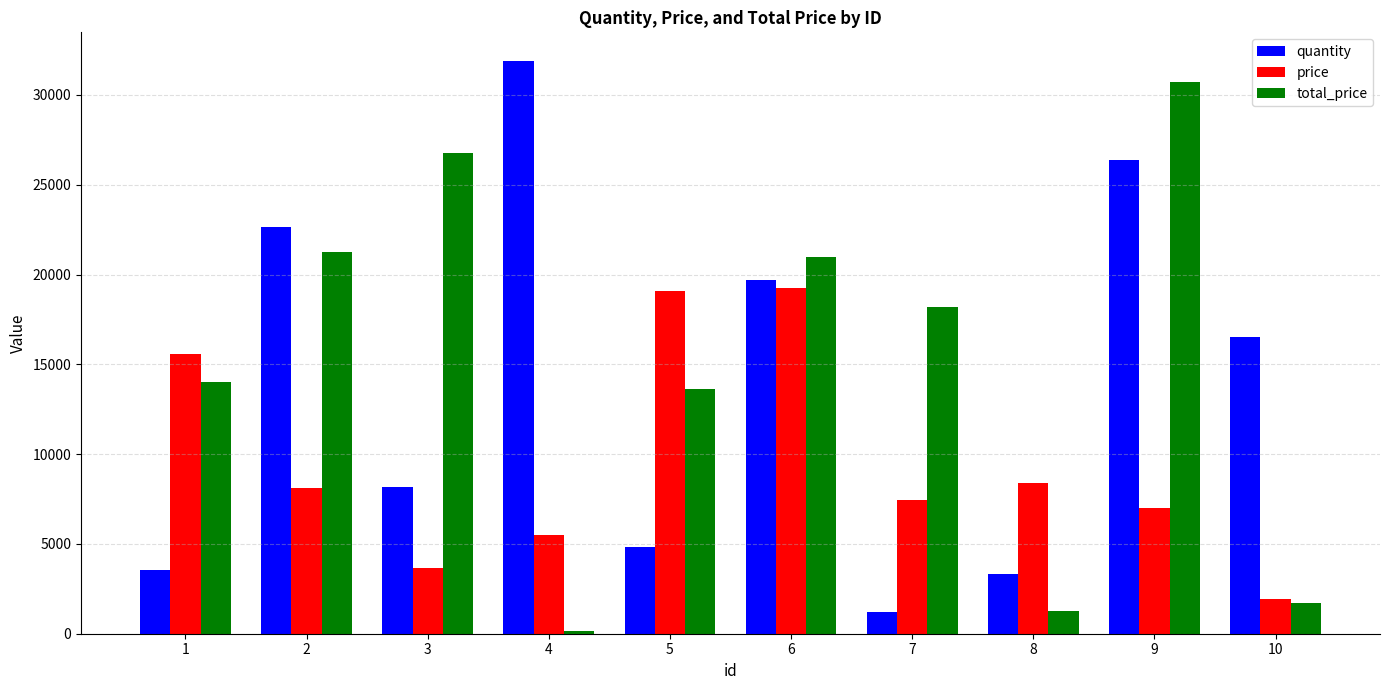

True or false: quantity has a value of 5494.2 at 1.

False